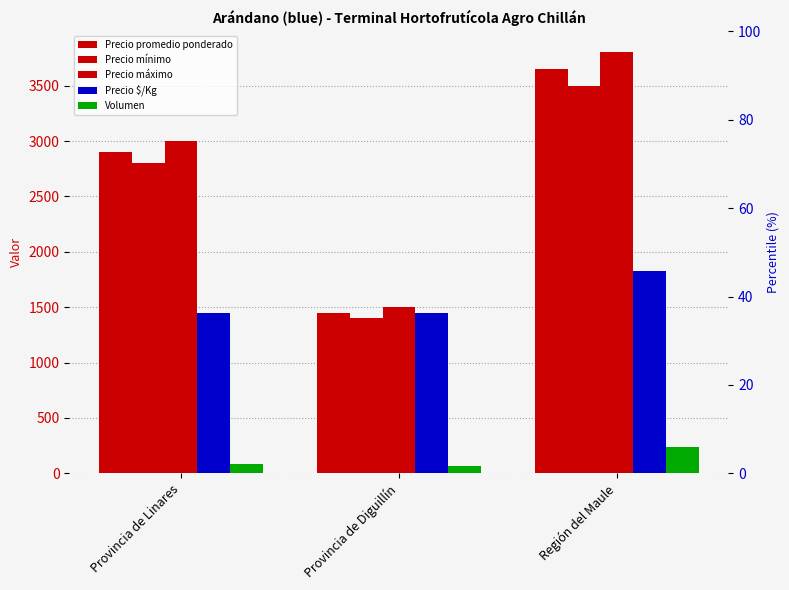

What is the sum of all Volumen values?

385